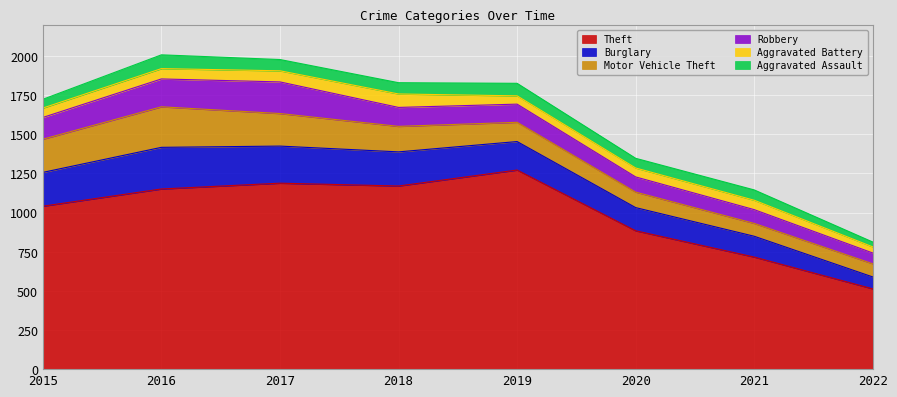

True or false: Aggravated Battery has more than 2 interior local peaks.

False